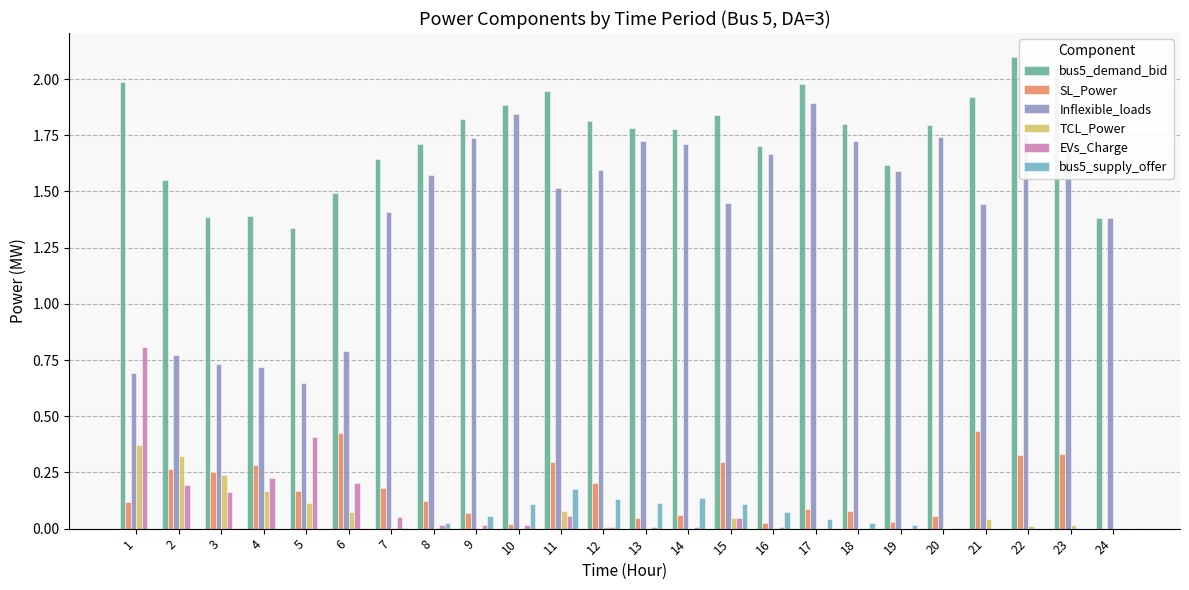

Which series changed the most between 3 and 18?

Inflexible_loads